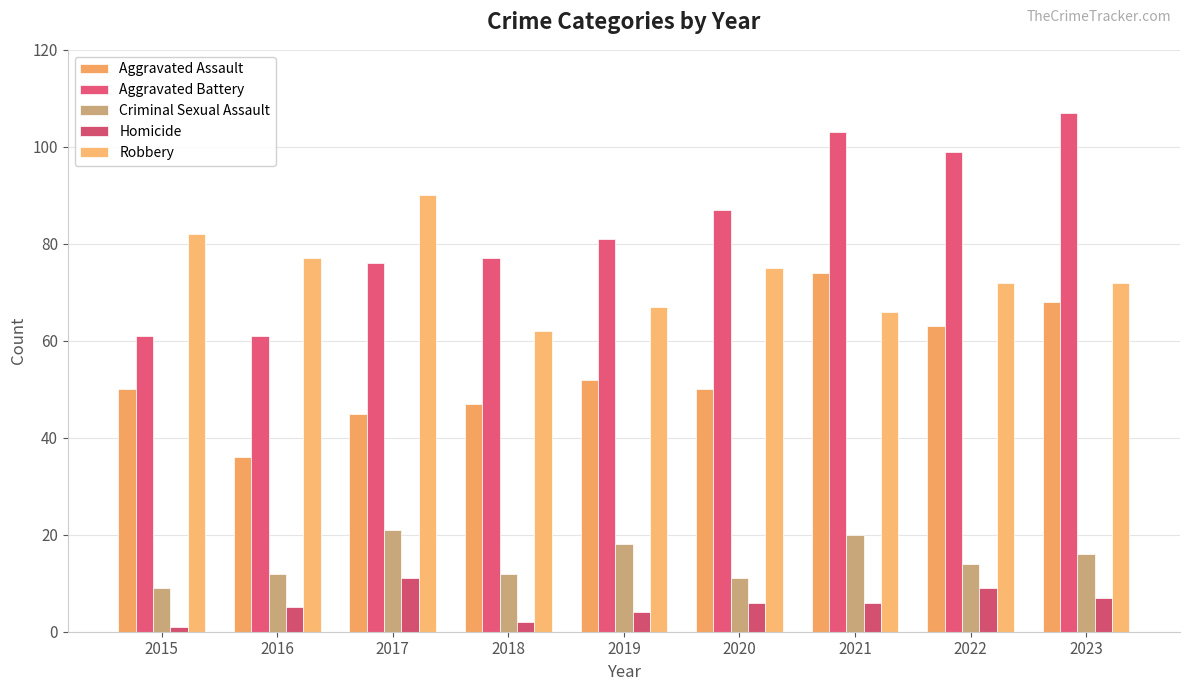

At how many categories does at least one series exceed 77?

7